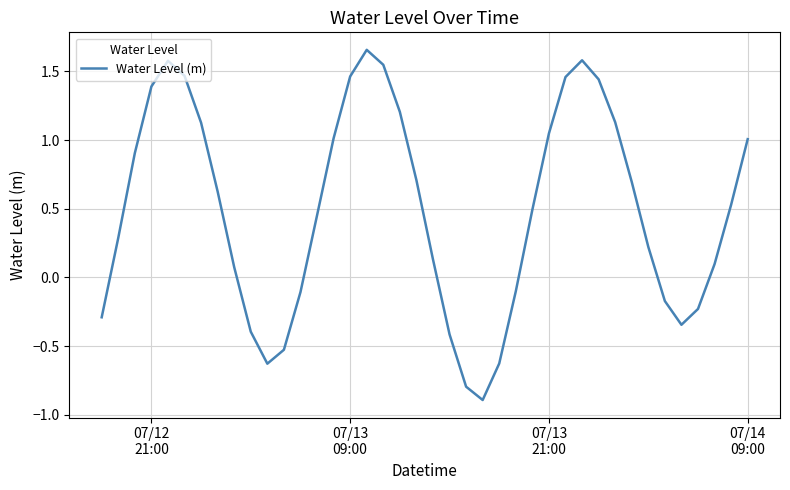

What is the difference between the maximum and minimum values?

2.5